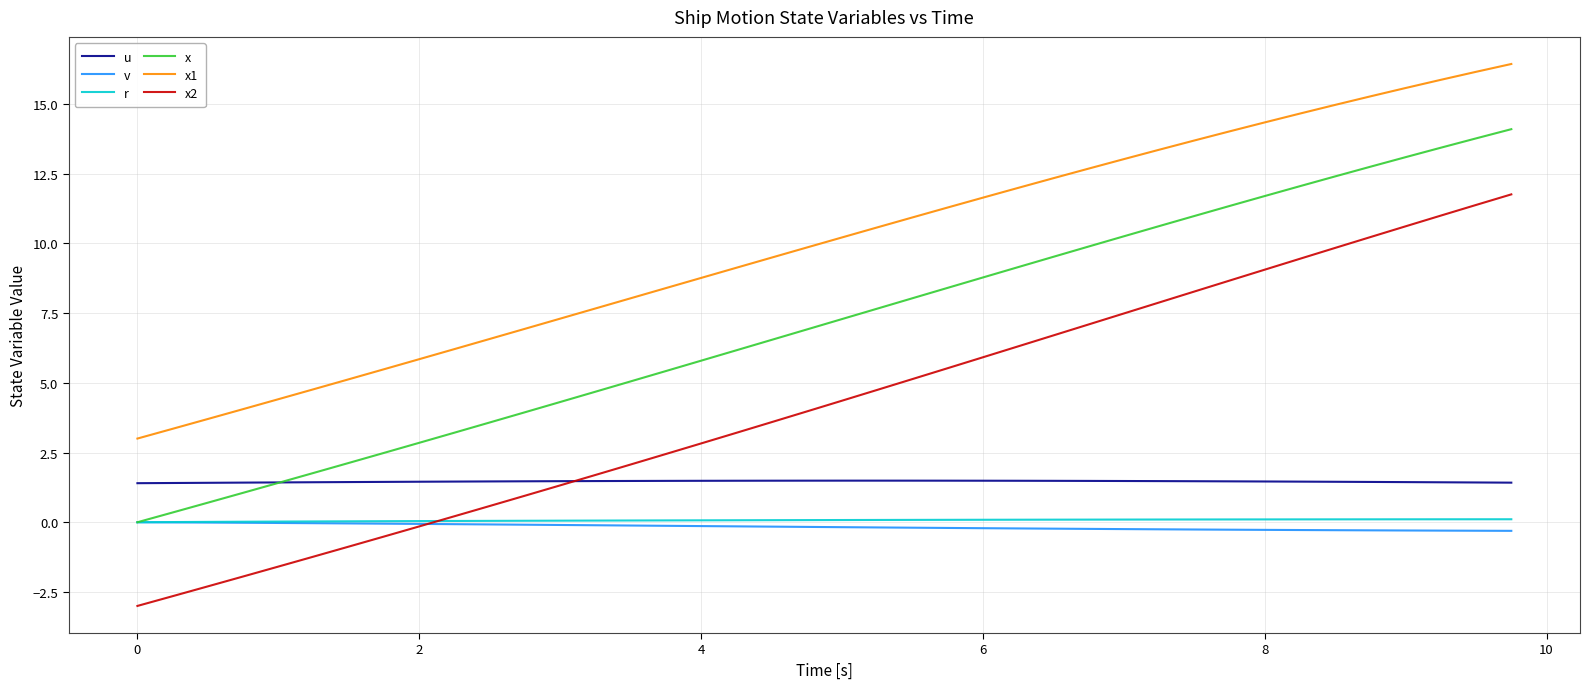

Which series has the largest total across all categories?

x1